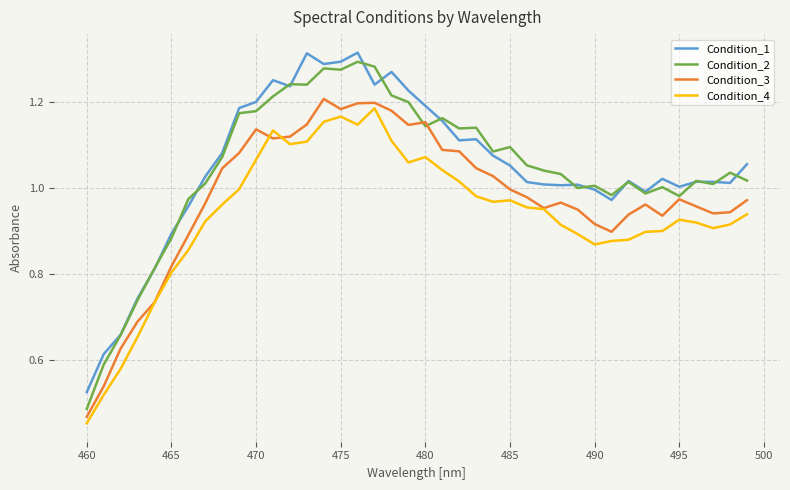

True or false: Condition_2 and Condition_4 intersect in this chart.

False